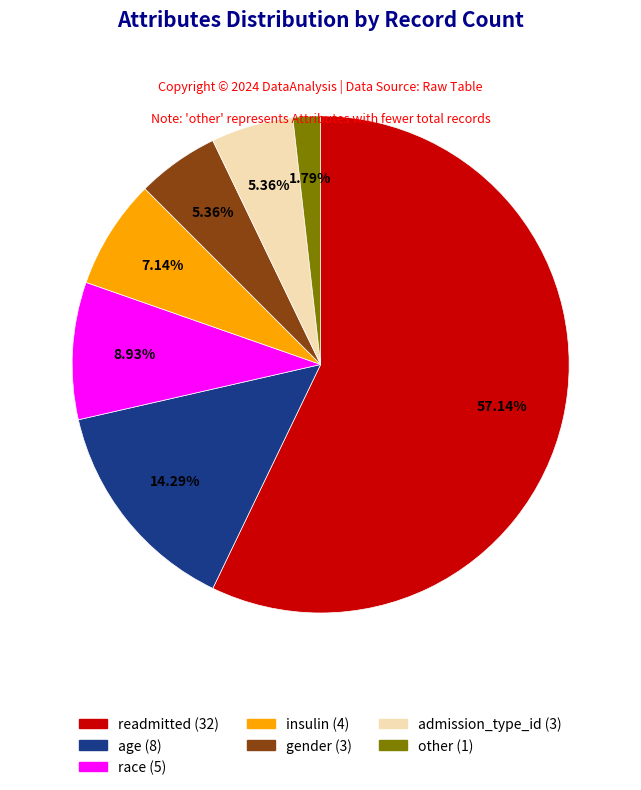

To the nearest percent, what is the difference between the largest and smallest slice percentages?

55%